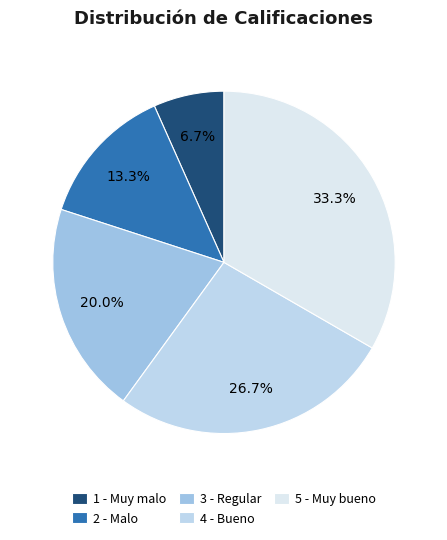

Count the number of slices in the pie.

5